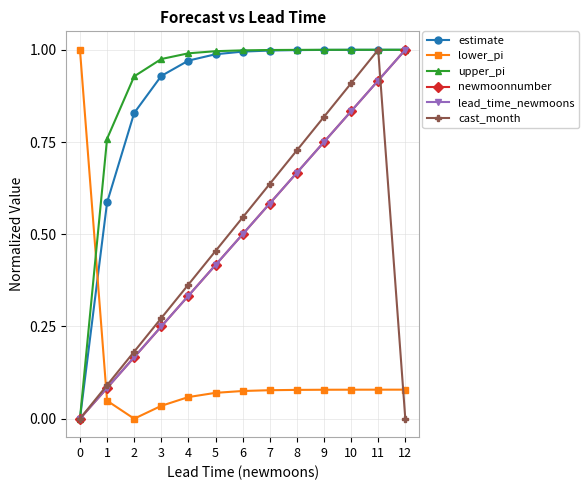

Is this an area chart (filled region under the line)?

No